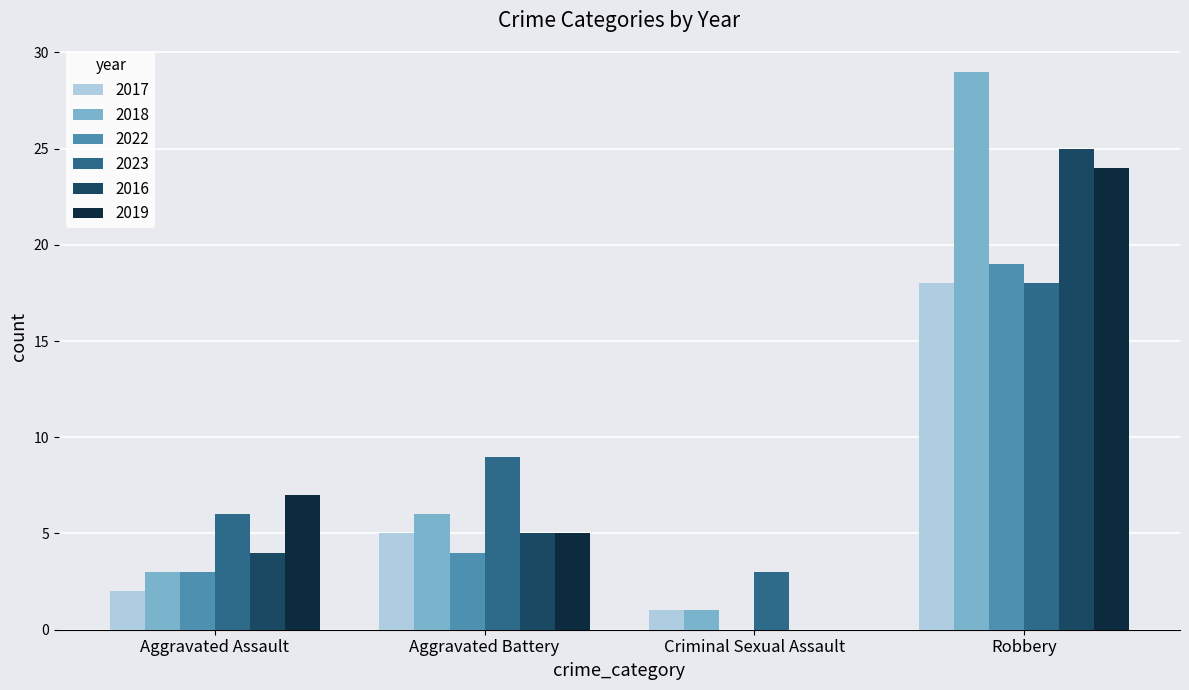

How many groups of bars are there?

4